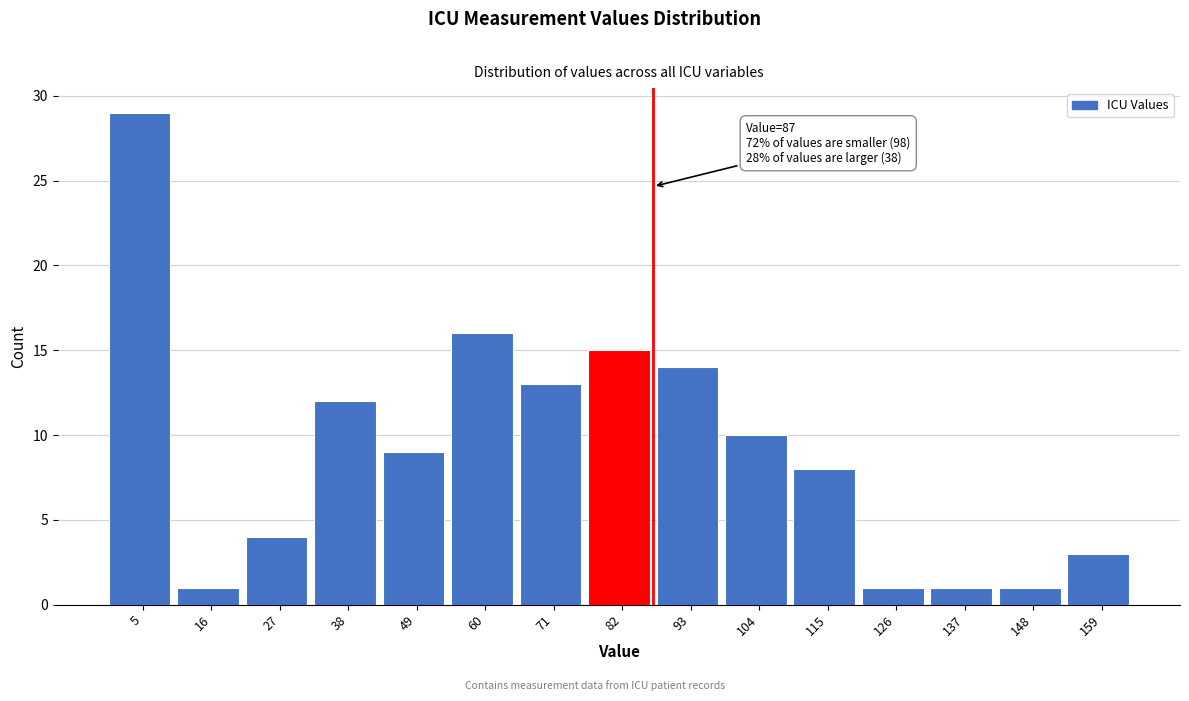

Which range on the x-axis has the tallest bar?

0 to 10